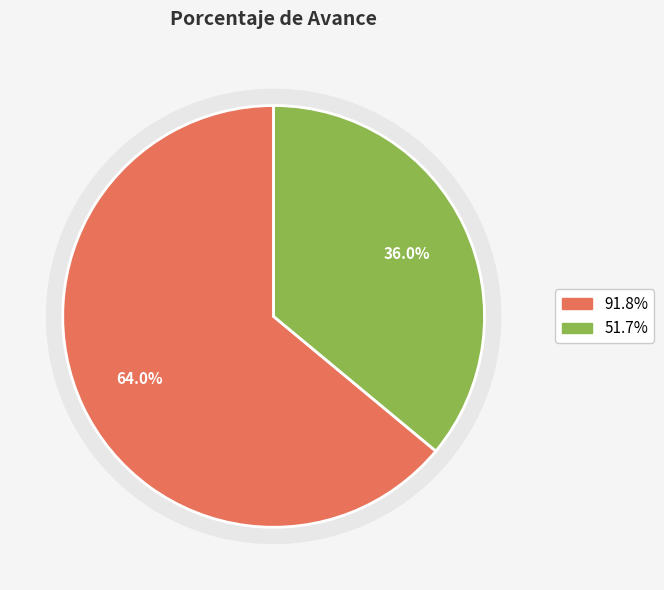

Count the number of slices in the pie.

2